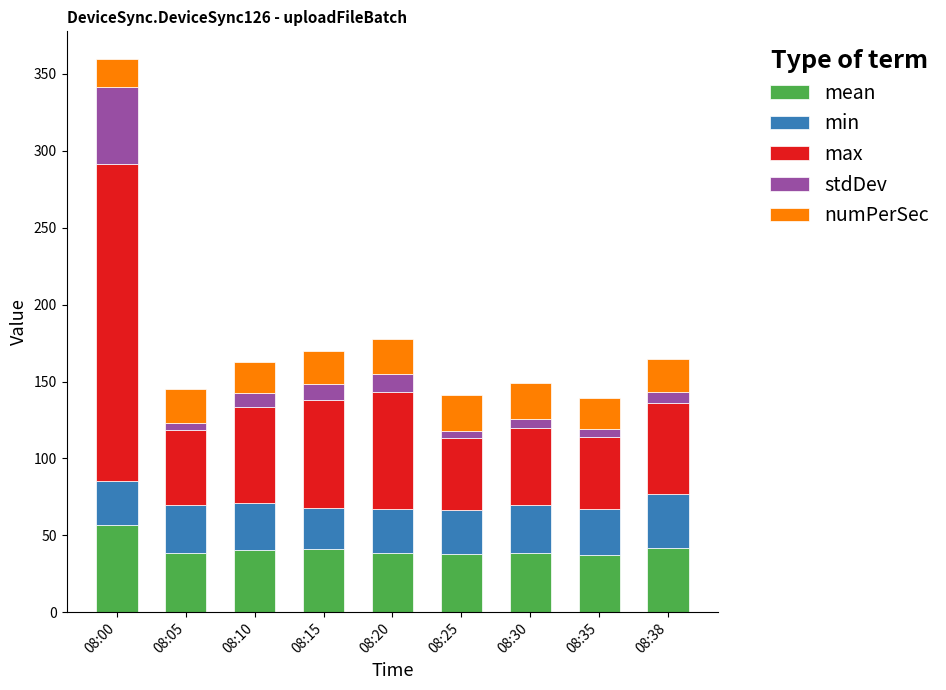

What is the average value of the mean series?

41.1